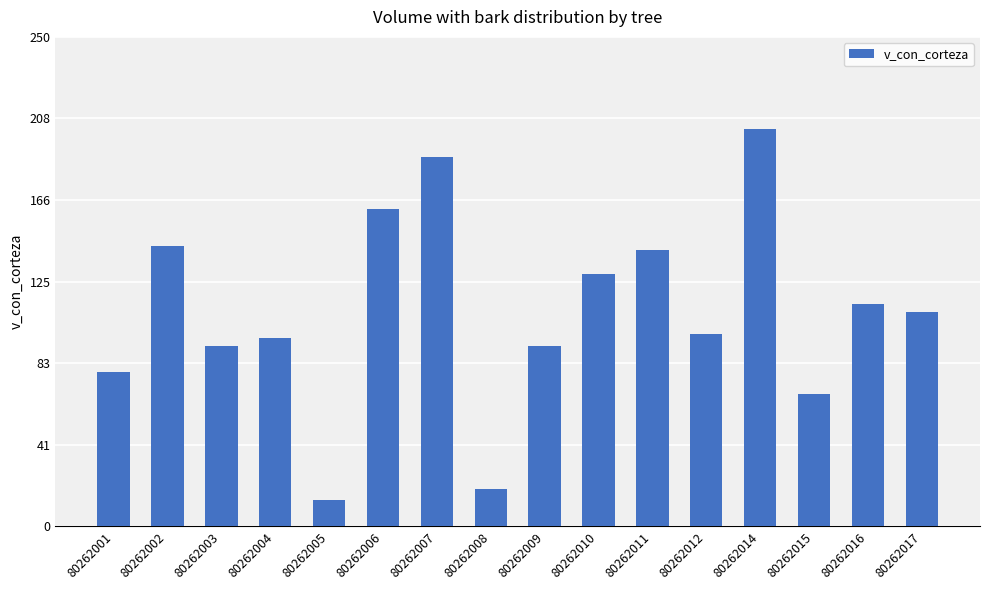

Is it true that the value at 80262015 is 25.5?

False